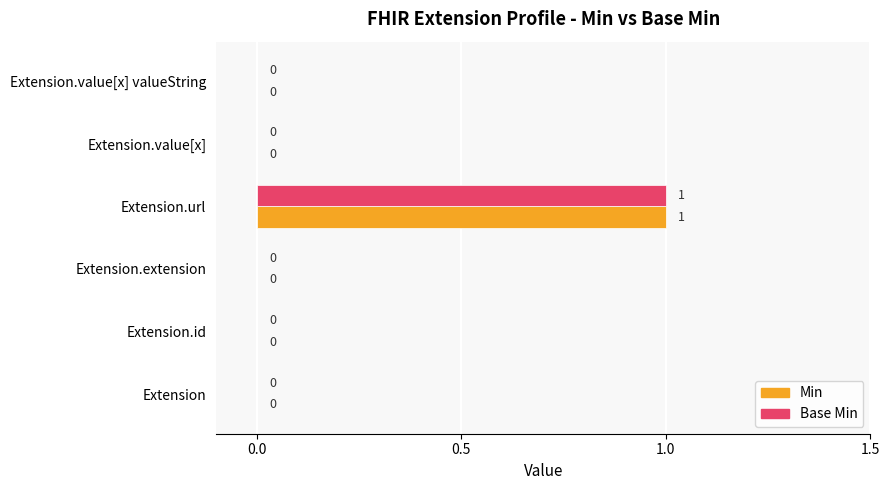

At which category is the sum across all series the highest?

Extension.url